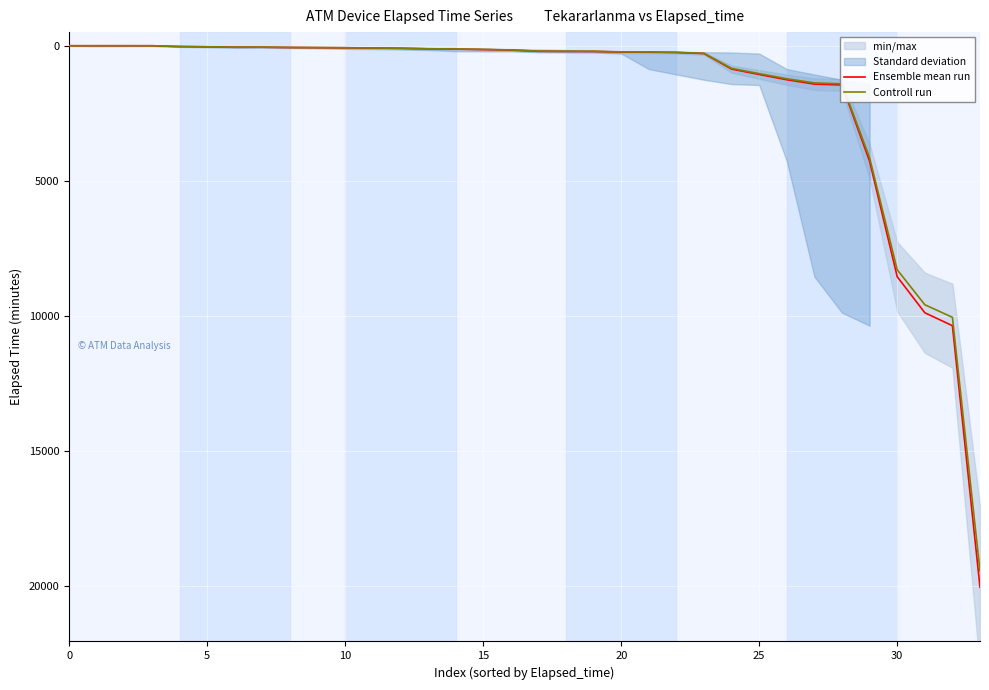

What is the highest value of the Ensemble mean run series?

20065.0